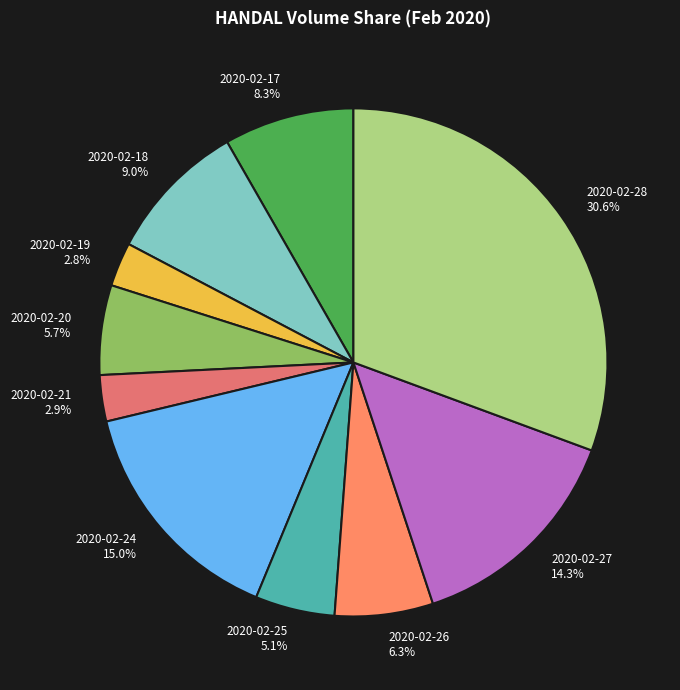

Which has a higher value, 2020-02-20 or 2020-02-24?

2020-02-24